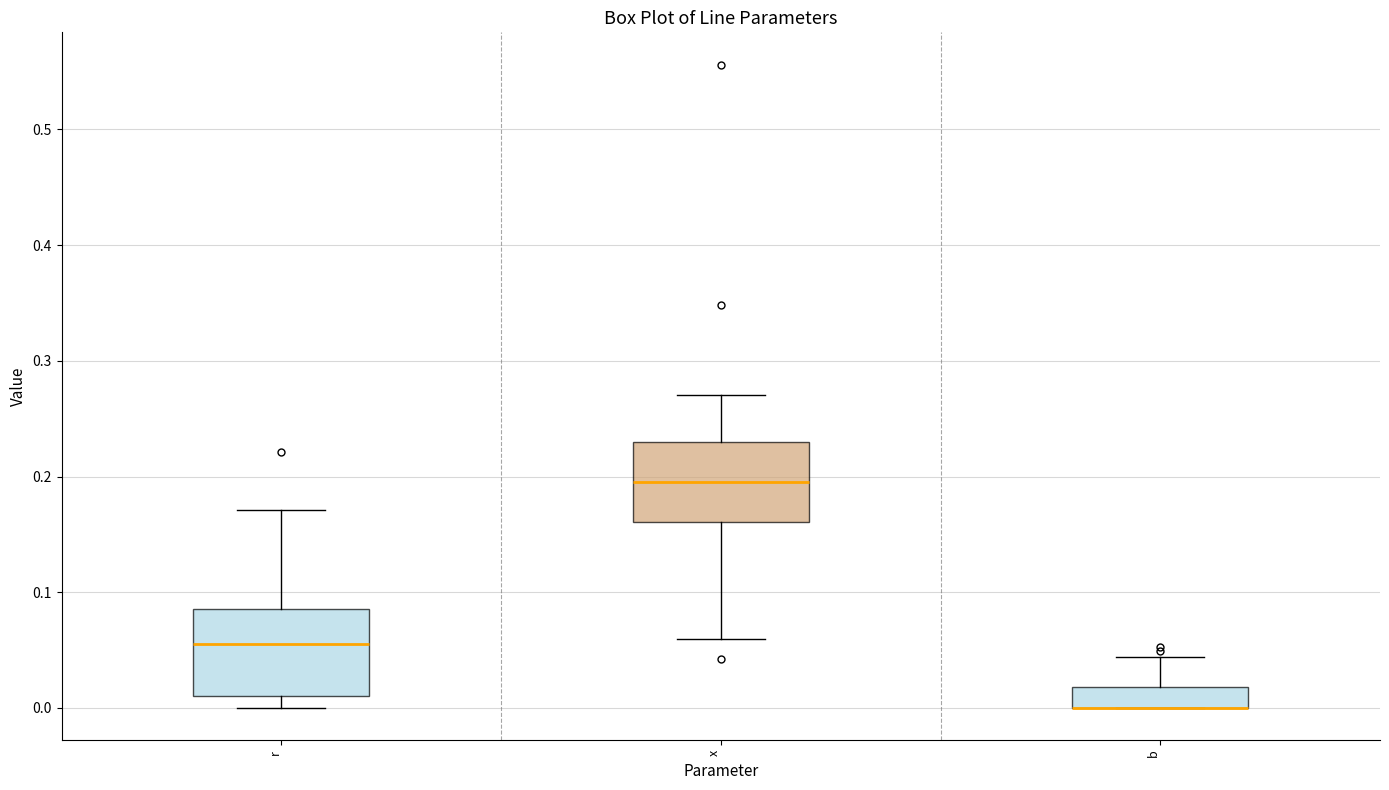

Where does the upper whisker of the box for x end on the y-axis? The values are not printed on the chart, so give them approximately, as read against the axis.

0.27